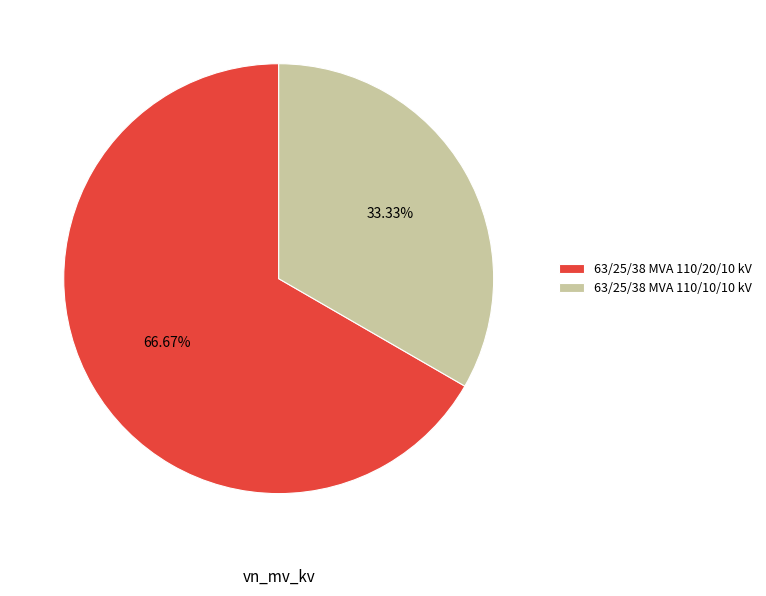

To the nearest percent, what portion does 63/25/38 MVA 110/10/10 kV represent?

33%